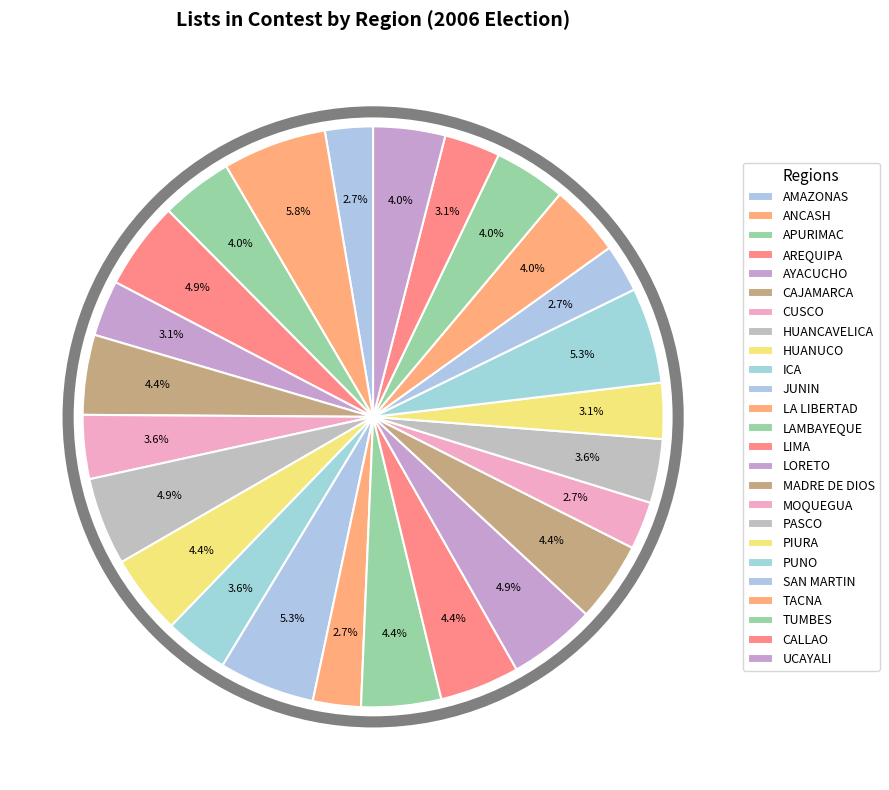

How many slices are in this pie chart?

25